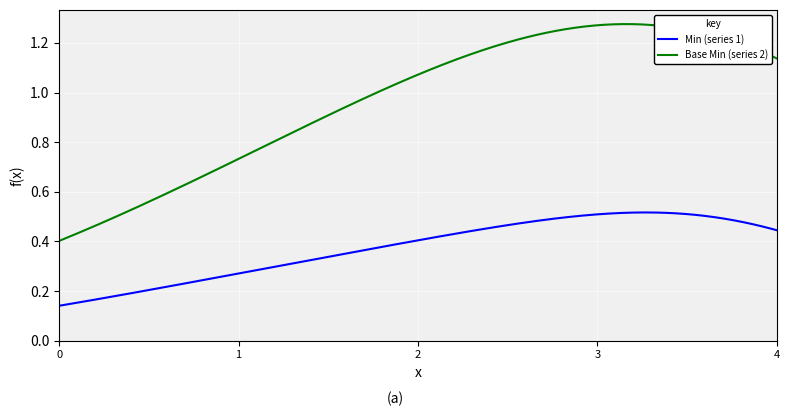

Which series has the largest range (max minus min)?

Base Min (series 2)